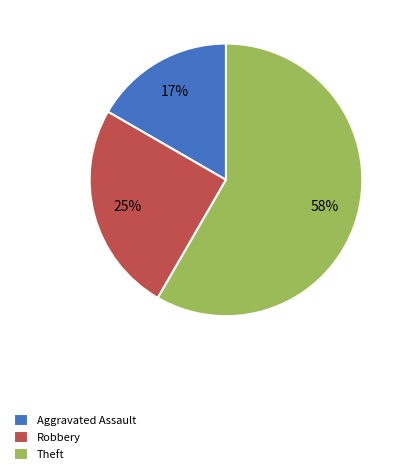

To the nearest percent, what is the average slice percentage?

33%